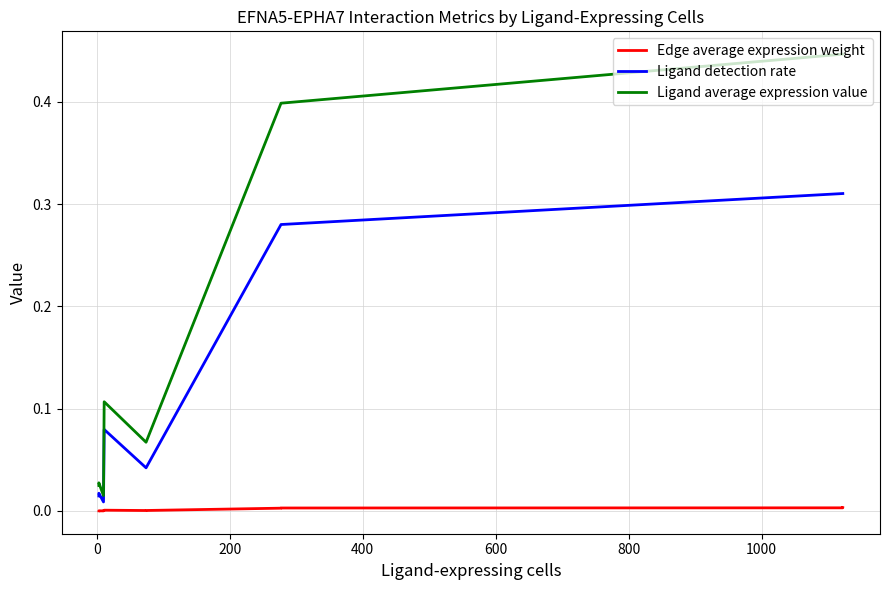

What is the greatest value displayed?

0.4